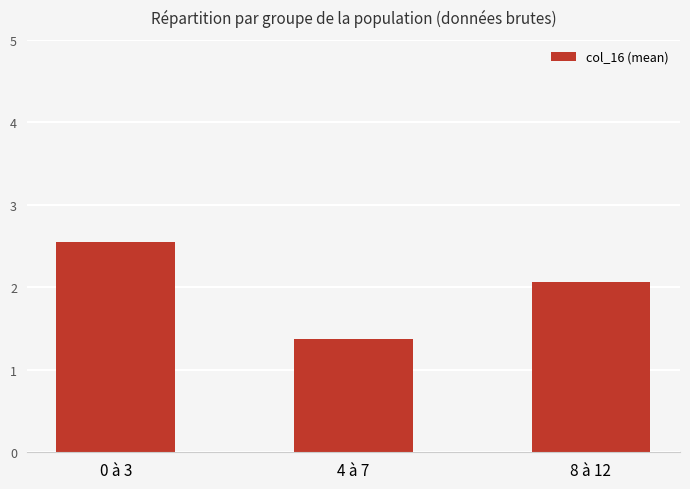

Which category has the highest value across all series?

0 à 3